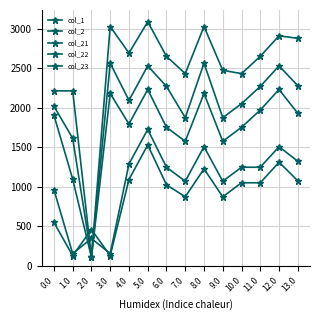

What is the difference between the maximum and minimum values in the col_22 series?

2451.7